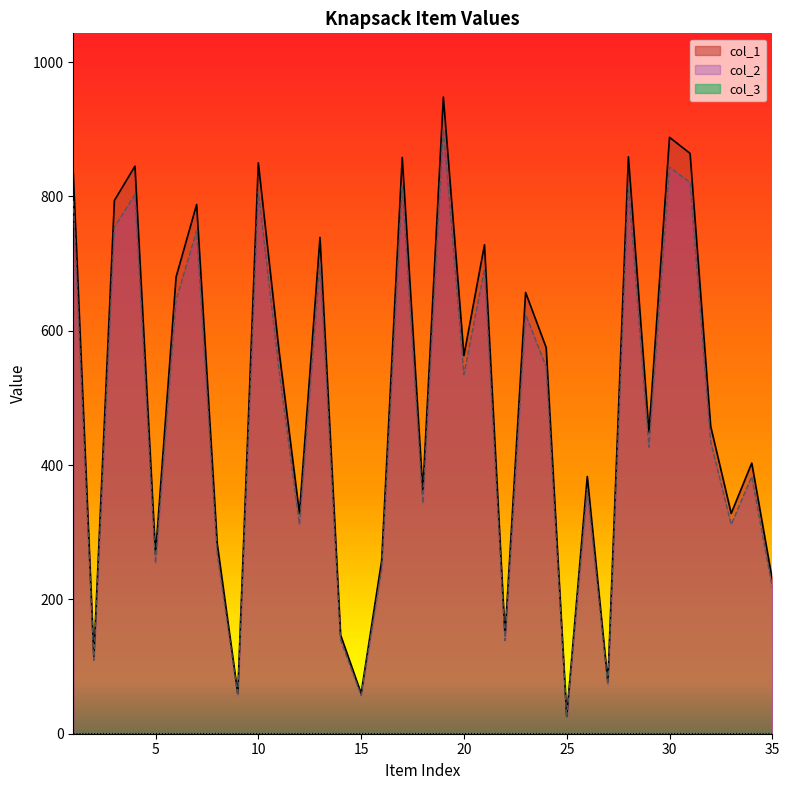

The col_2 series shows 57.0 at 15. True or false?

True